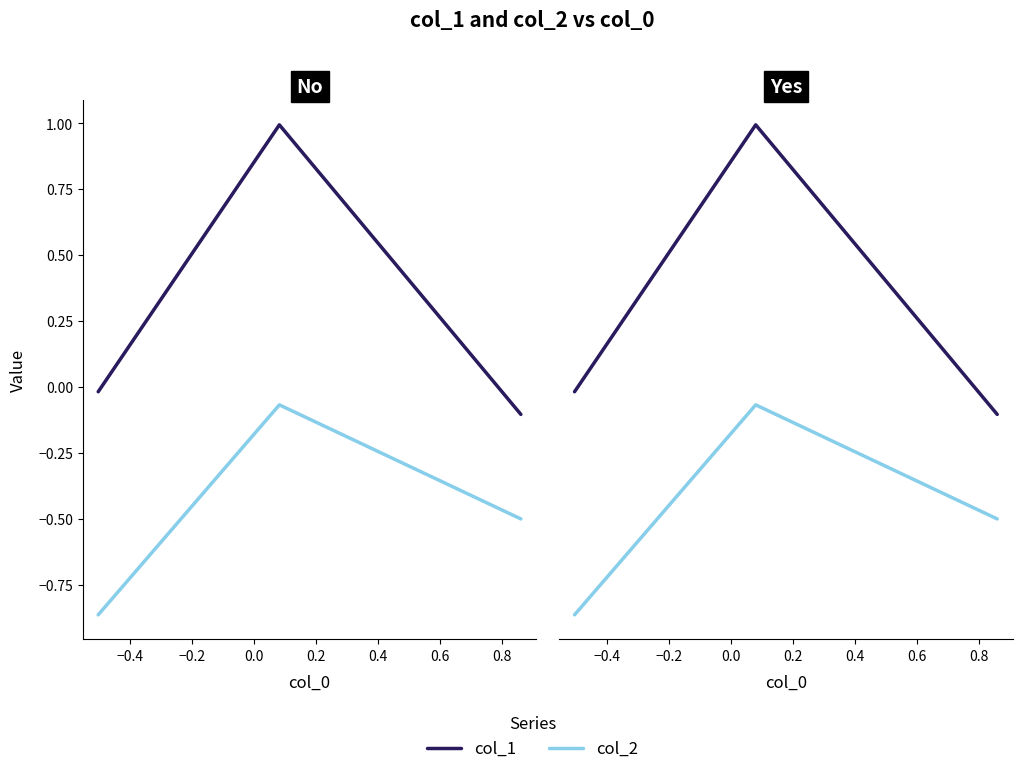

True or false: col_1 has a value of -0.0 at −0.6.

False